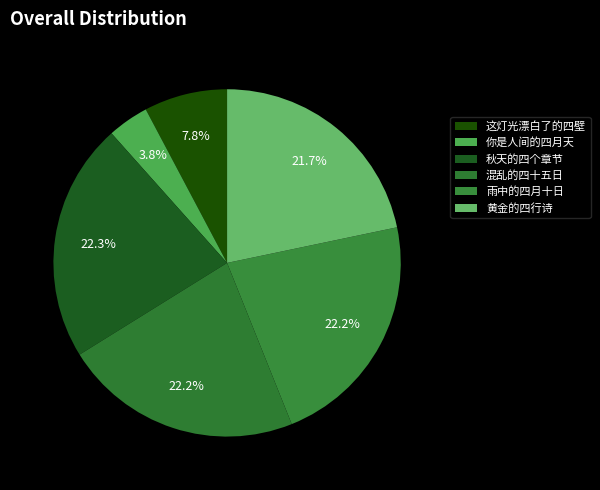

Is 混乱的四十五日 the majority of the pie?

No